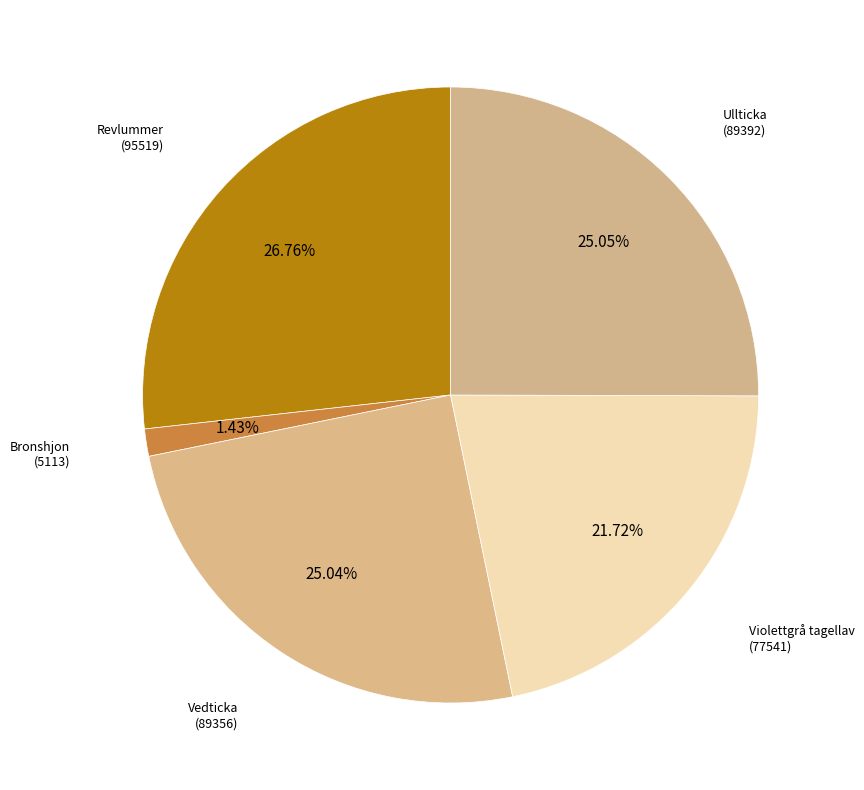

How many slices are in this pie chart?

5